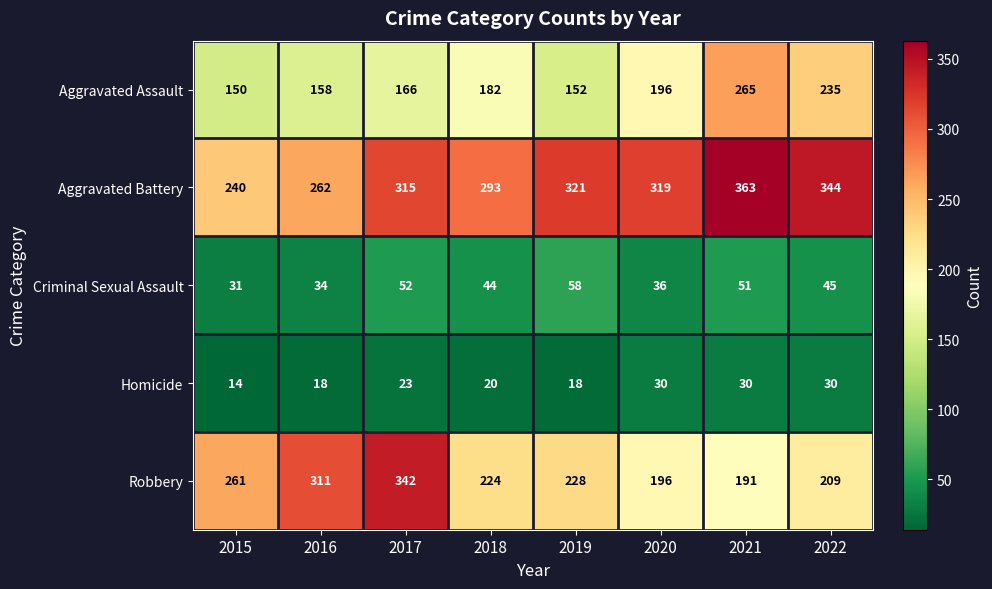

Which series changed the most between 2017 and 2018?

Robbery